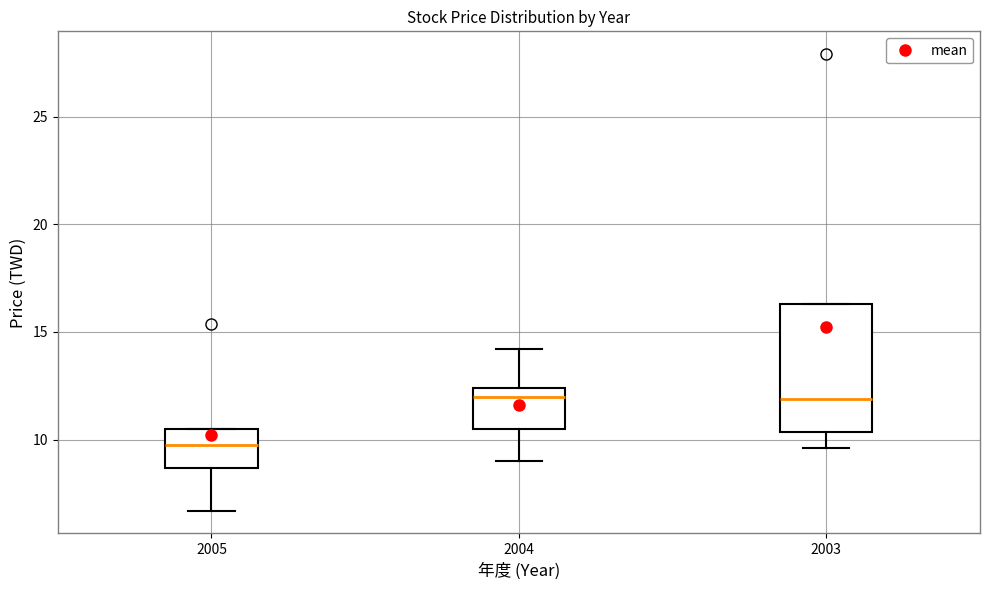

Reading left to right, read every box against the y-axis: the position of its median line, the range the box covers, and the ends of its whiskers. The values are not printed on the chart, so give them approximately, as read against the axis.

2005: median 10.0, box 8.5 to 10.5, whiskers 6.5 to 10.5
2004: median 12.0, box 10.5 to 12.5, whiskers 9.0 to 14.0
2003: median 12.0, box 10.5 to 16.5, whiskers 9.5 to 16.5